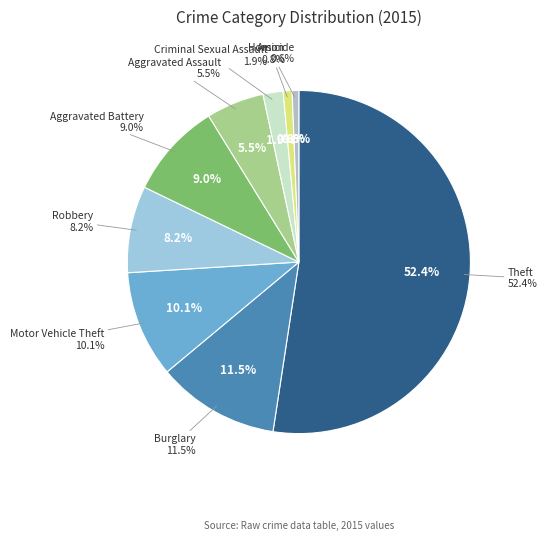

How many segments does this pie chart have?

9